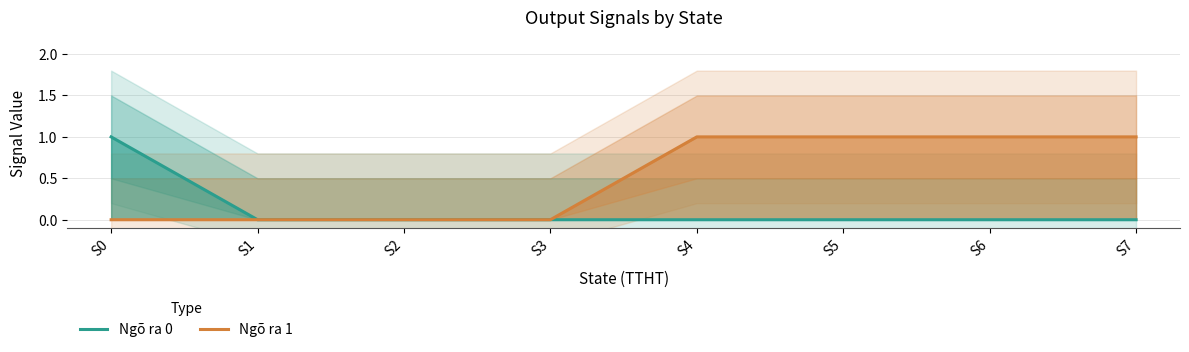

Reading left to right, what are all the values shown in this chart?

Ngõ ra 0: S0=1	S1=0	S2=0	S3=0	S4=0	S5=0	S6=0	S7=0
Ngõ ra 1: S0=0	S1=0	S2=0	S3=0	S4=1	S5=1	S6=1	S7=1